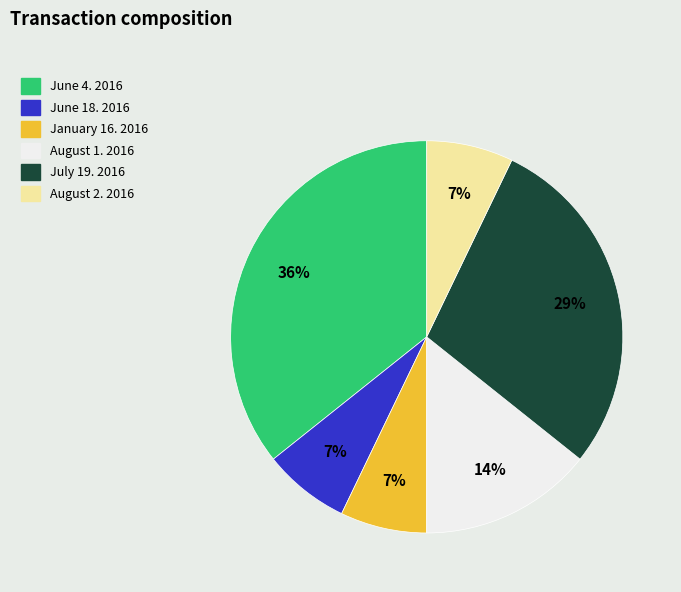

To the nearest percent, what percentage of the pie is August 2. 2016?

7%